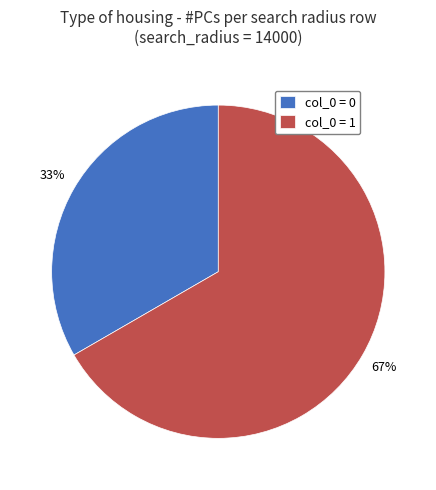

Is it true that col_0 = 0 is 33% of the pie?

True